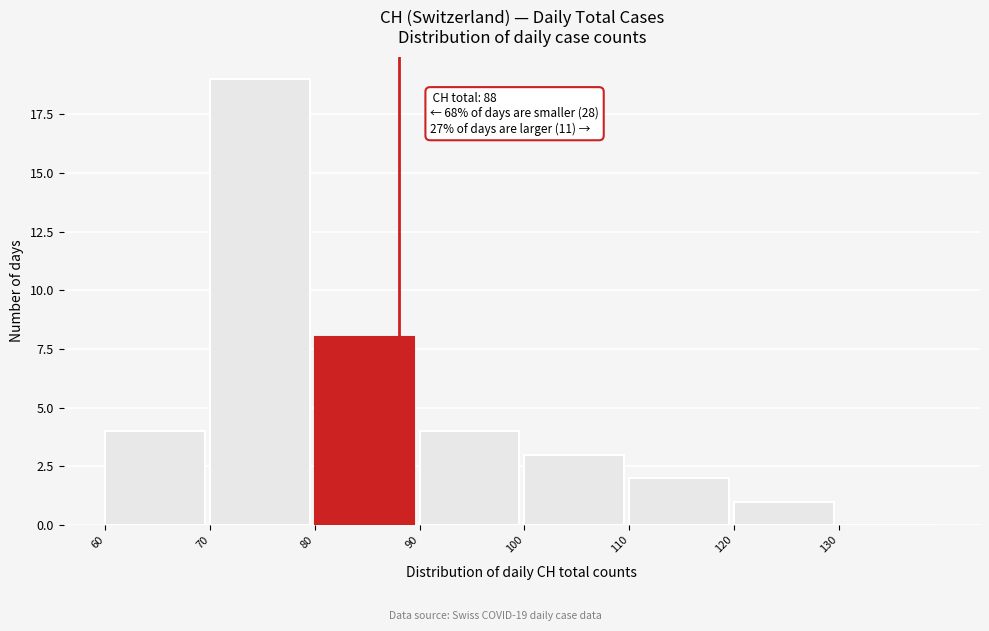

Which range on the x-axis has the tallest bar?

70 to 80